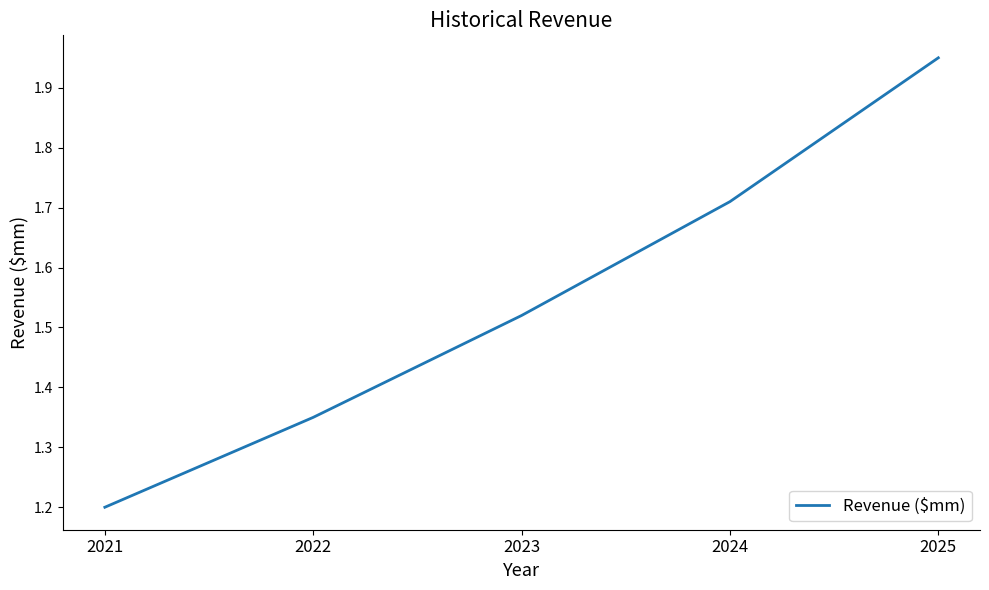

True or false: the data shows 0.3 at 2022.

False